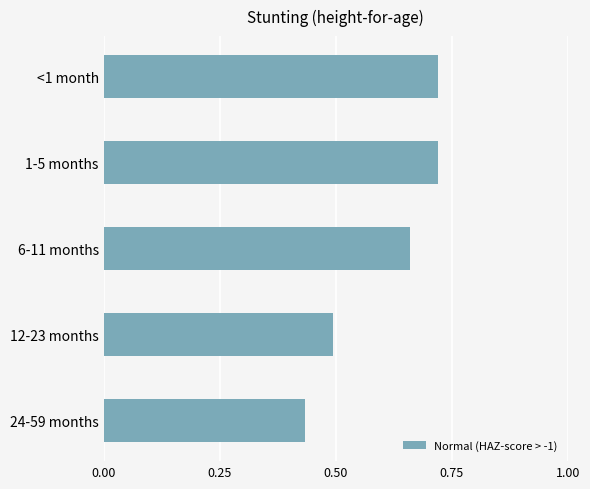

What is the label of the 2nd bar from the top?

1-5 months